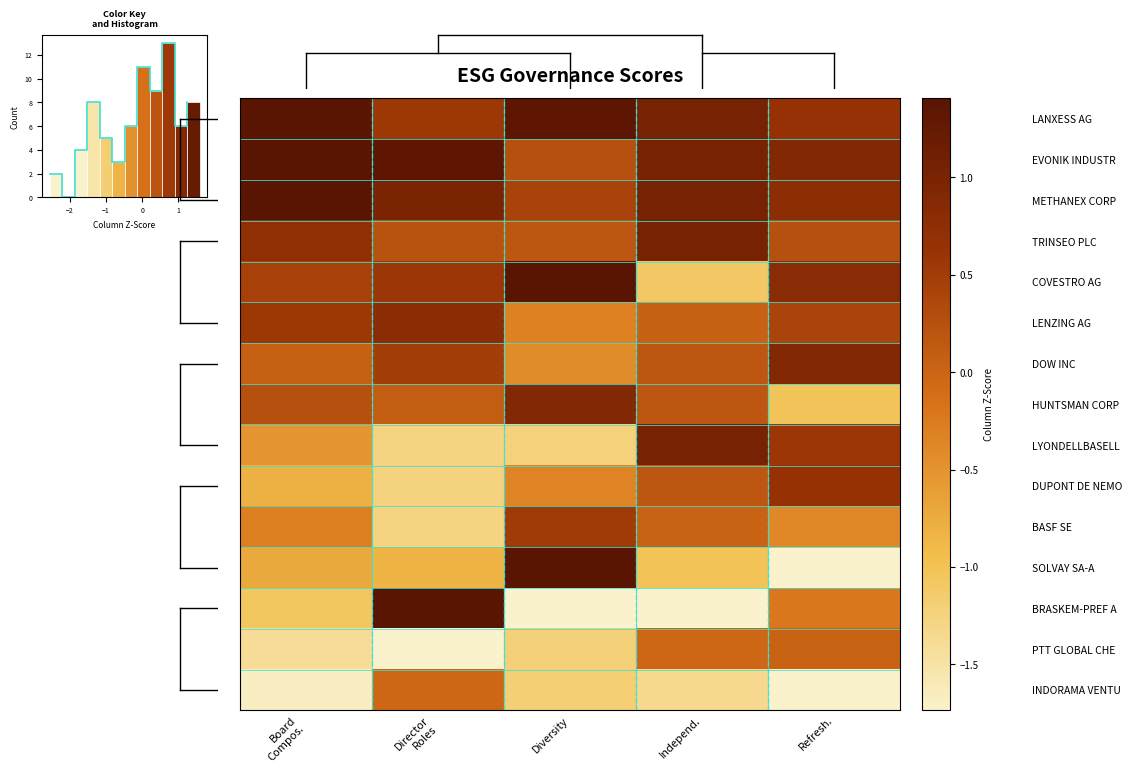

What is the difference between the INDORAMA VENTU values at Board Compos. and Diversity?

0.5